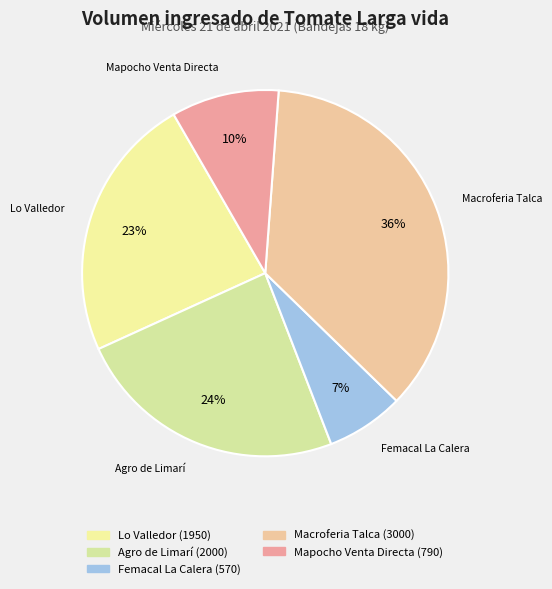

Which category has the biggest portion of the pie?

Macroferia Talca